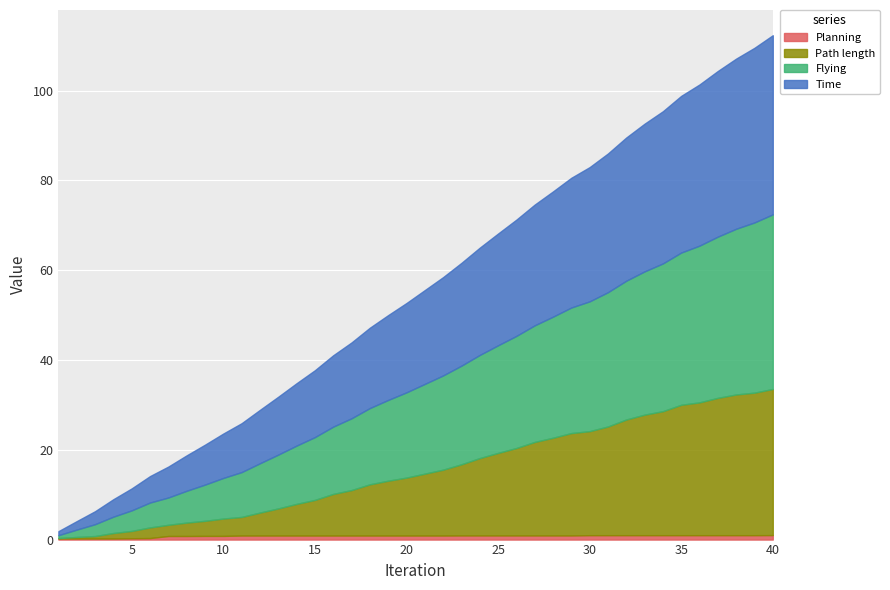

True or false: Time has more than 1 interior local peaks.

False